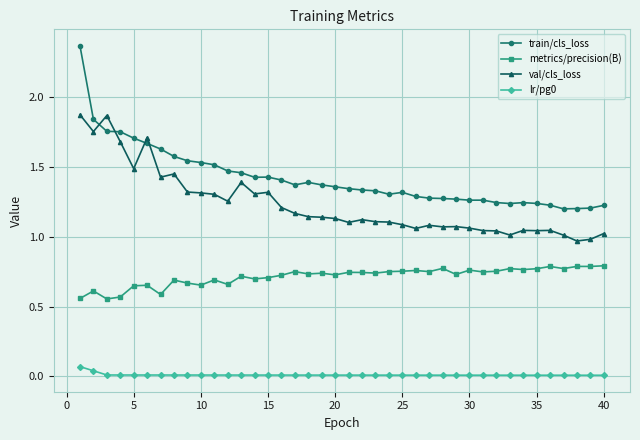

What is the sum of all metrics/precision(B) values?

28.6